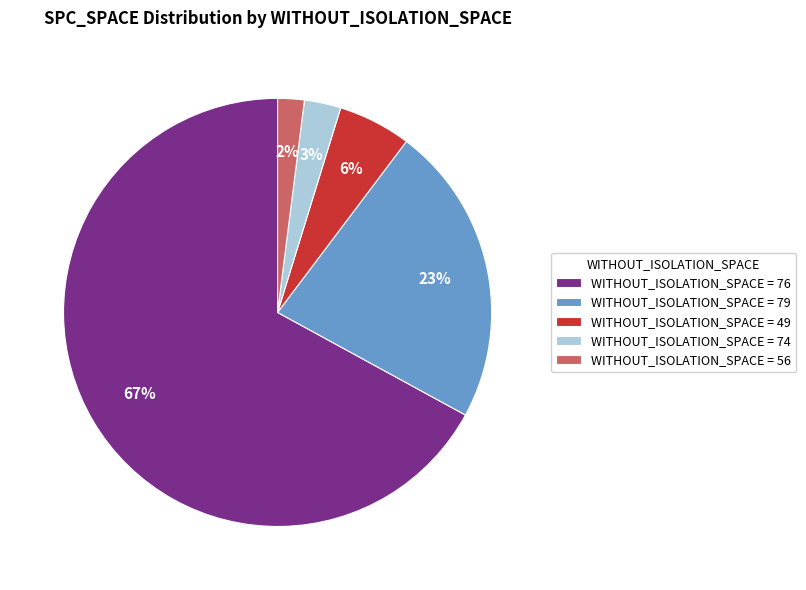

Between WITHOUT_ISOLATION_SPACE = 74 and WITHOUT_ISOLATION_SPACE = 56, which is larger?

WITHOUT_ISOLATION_SPACE = 74